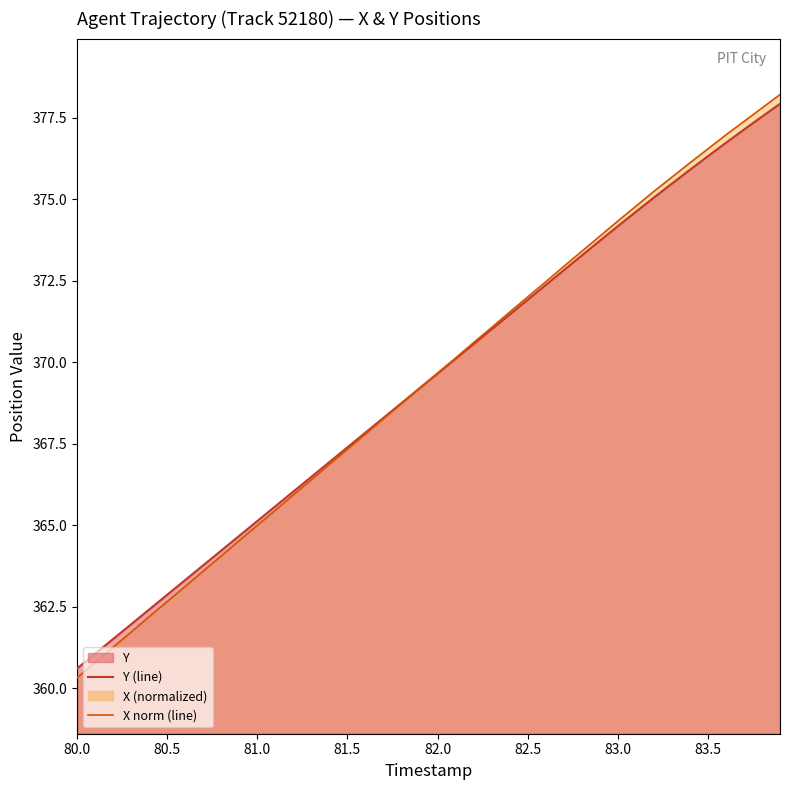

What is the highest value of the X norm (line) series?

378.2